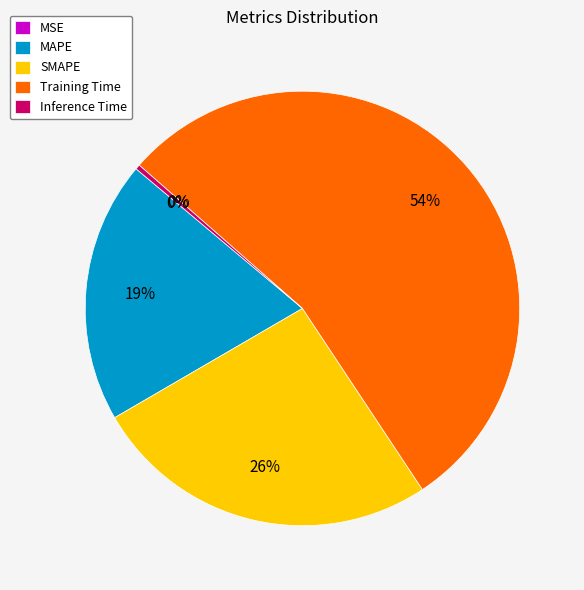

Which slice is the largest?

Training Time